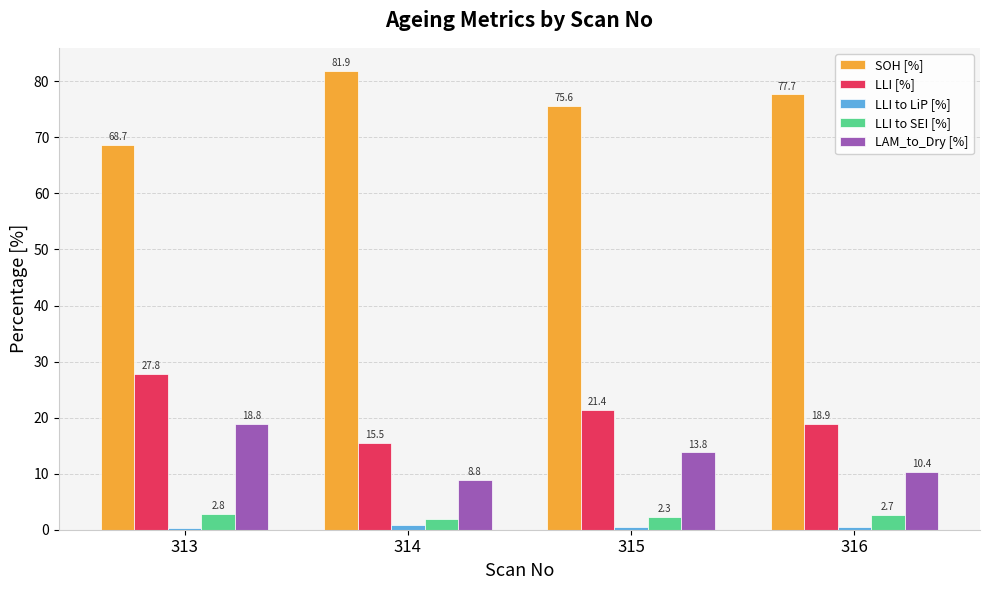

Where does the LAM_to_Dry [%] series first go above 13?

313